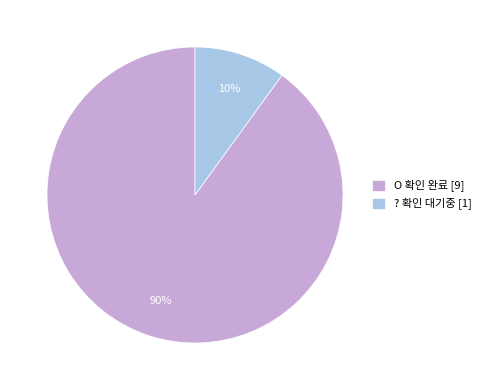

To the nearest percent, what is the average slice percentage?

50%